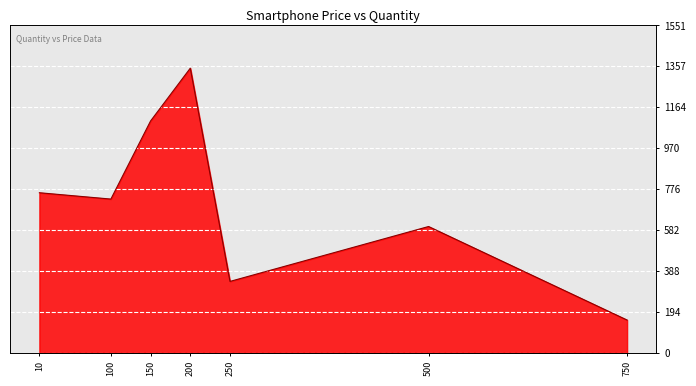

List the labels in order of value, largest first.

200, 150, 10, 100, 500, 250, 750